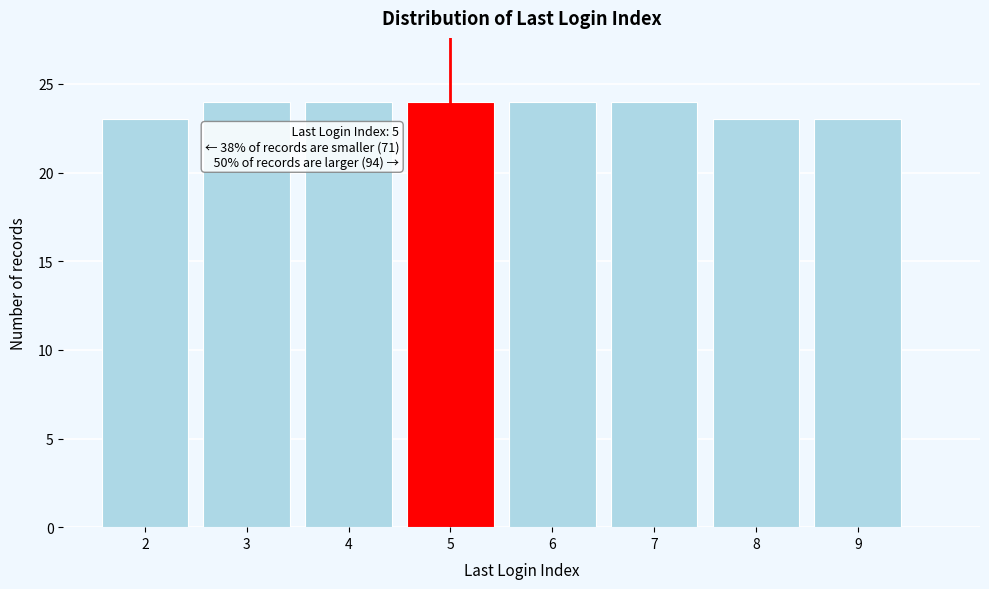

Reading left to right, transcribe all the data shown in this chart.

23	24	24	24	24	24	23	23